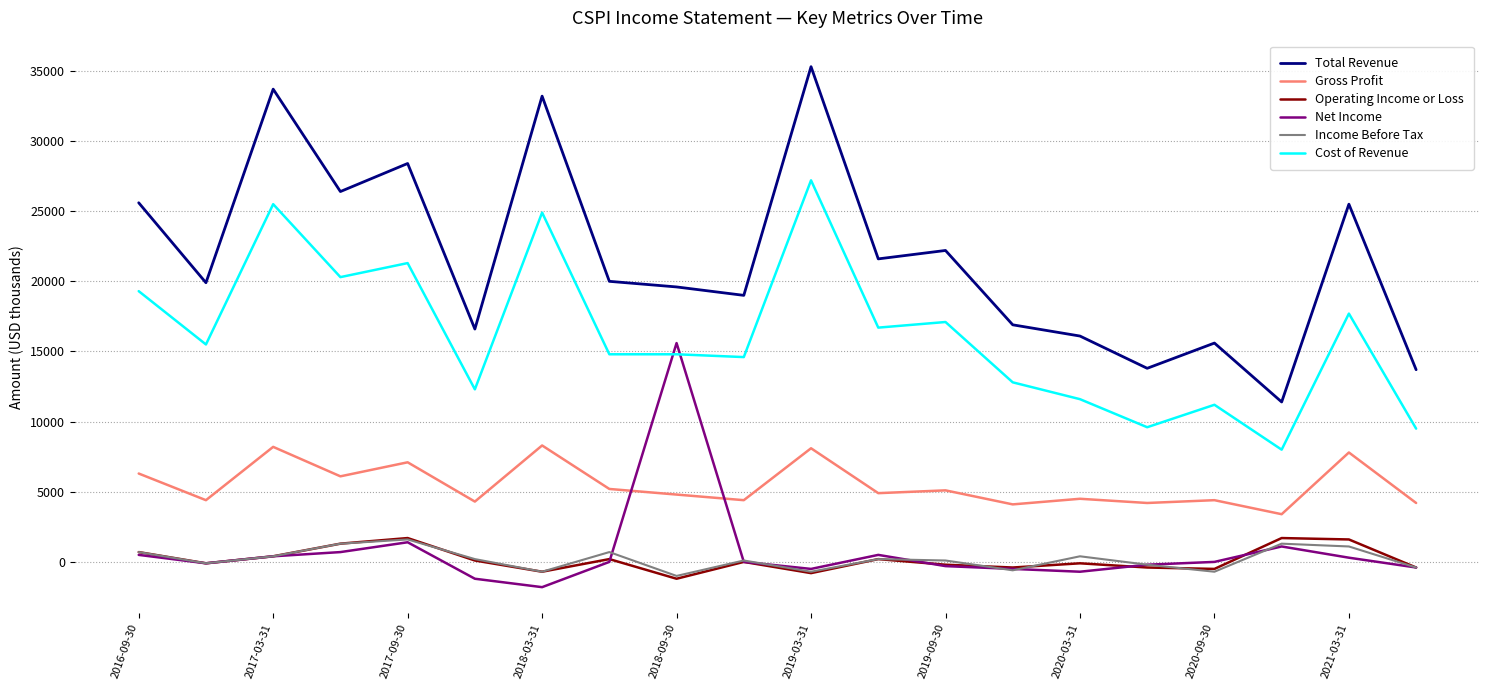

Which series has the largest total across all categories?

Total Revenue